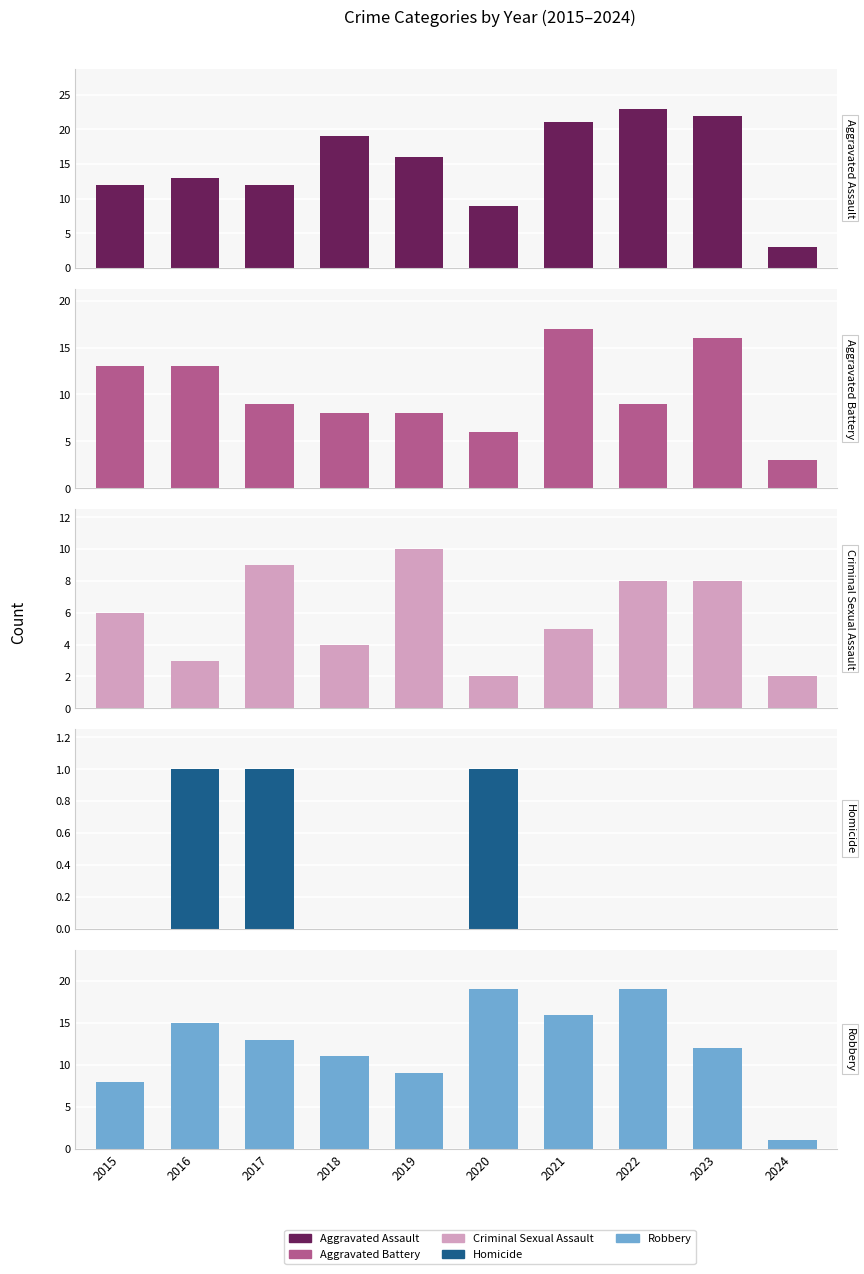

Reading left to right, list all the values displayed in this chart.

Aggravated Assault: 12	13	12	19	16	9	21	23	22	3
Aggravated Battery: 13	13	9	8	8	6	17	9	16	3
Criminal Sexual Assault: 6	3	9	4	10	2	5	8	8	2
Homicide: 0	1	1	0	0	1	0	0	0	0
Robbery: 8	15	13	11	9	19	16	19	12	1